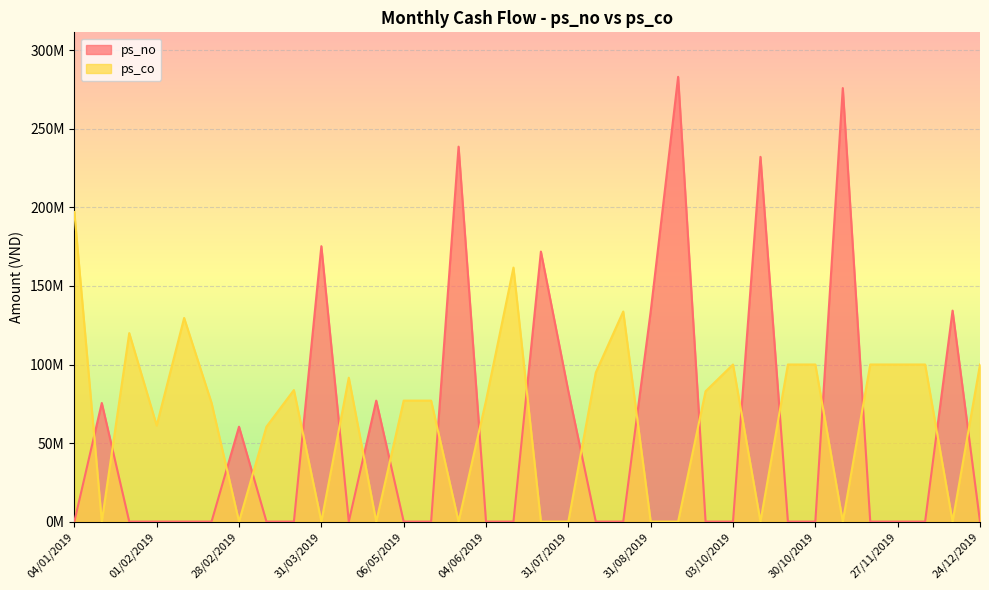

Where is the first local minimum for ps_co?

31/01/2019